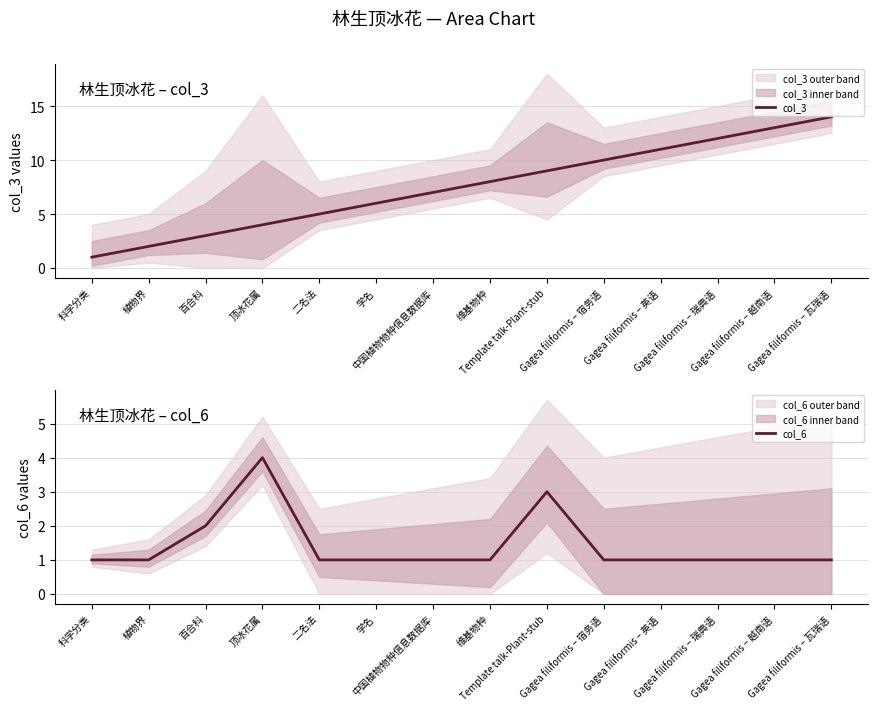

At which category is the sum across all series the highest?

Gagea filiformis – 瓦瑞语